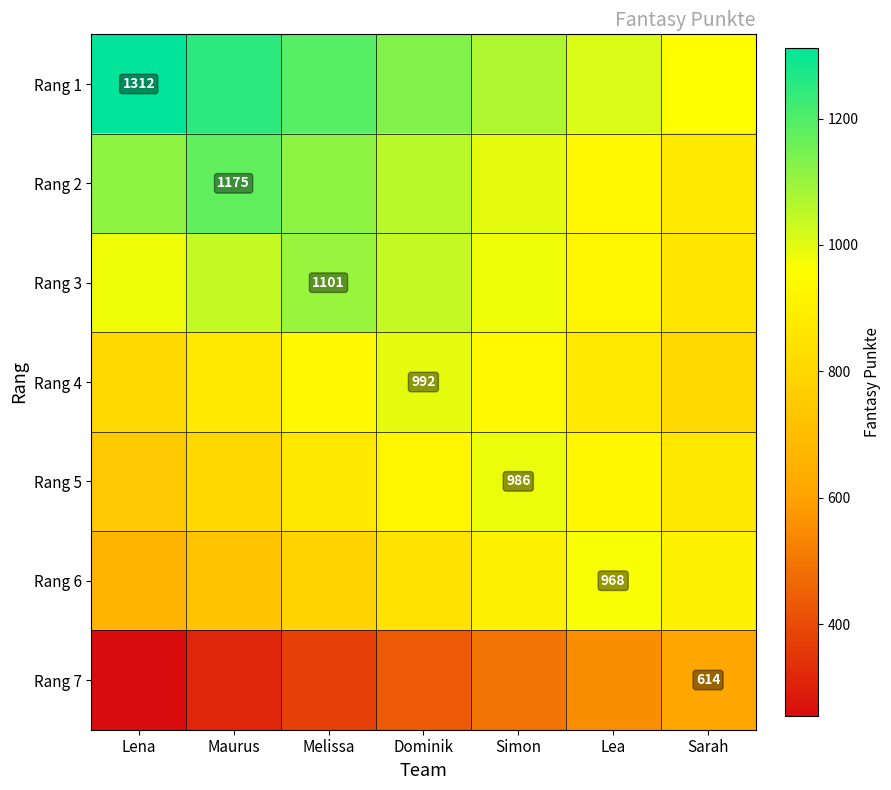

The value of Rang 1 at Lena is 1890. True or false?

False